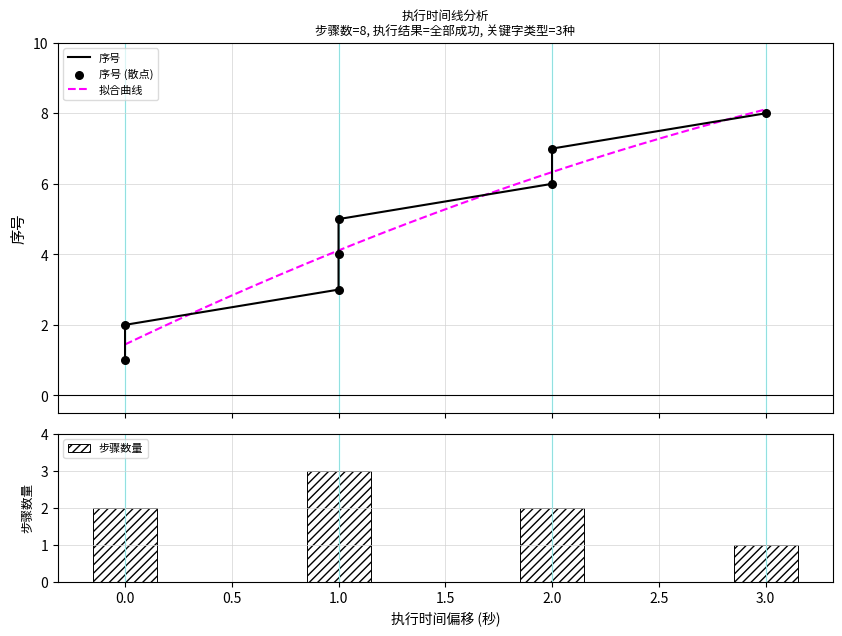

What is the sum of all 步骤数量 values?

8